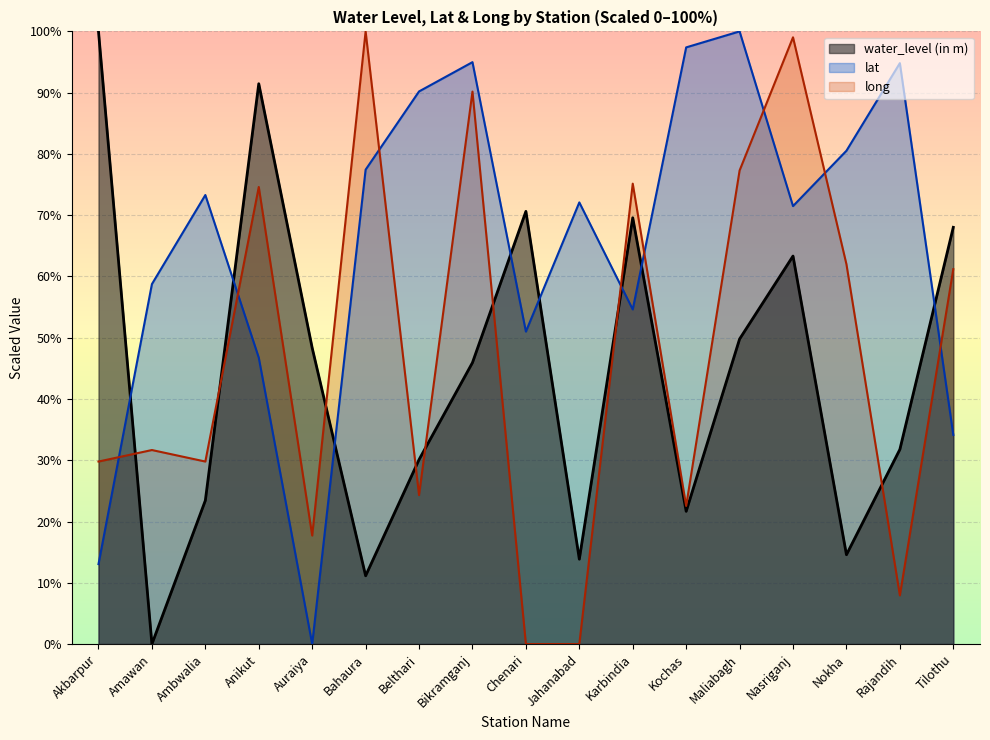

How many intersections are there between long and lat?

8